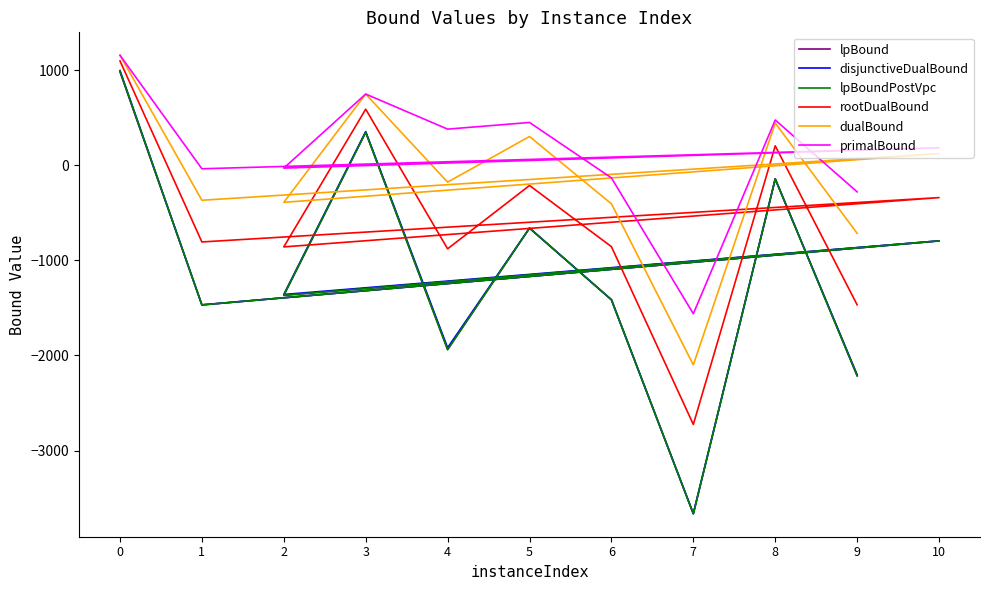

Which series has the largest range (max minus min)?

disjunctiveDualBound